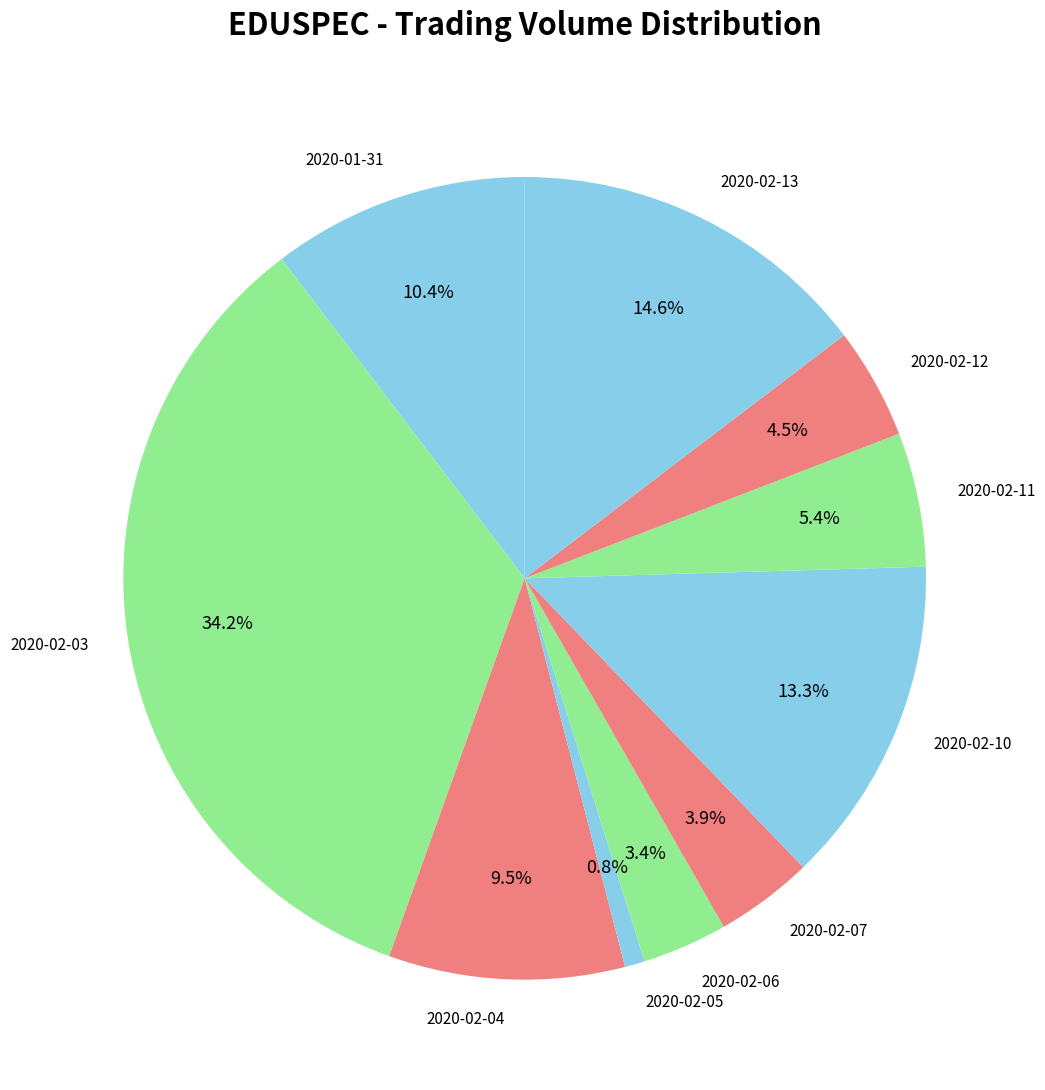

To the nearest percent, what percentage of the pie is 2020-02-05?

1%